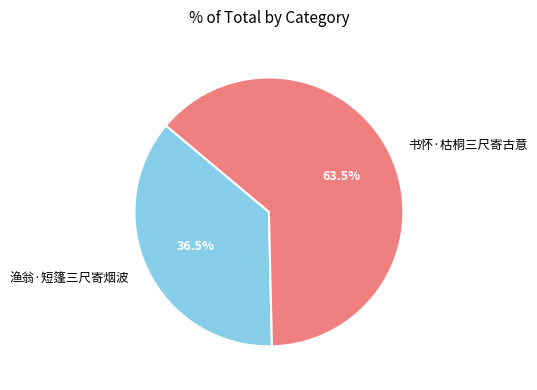

Count the number of slices in the pie.

2